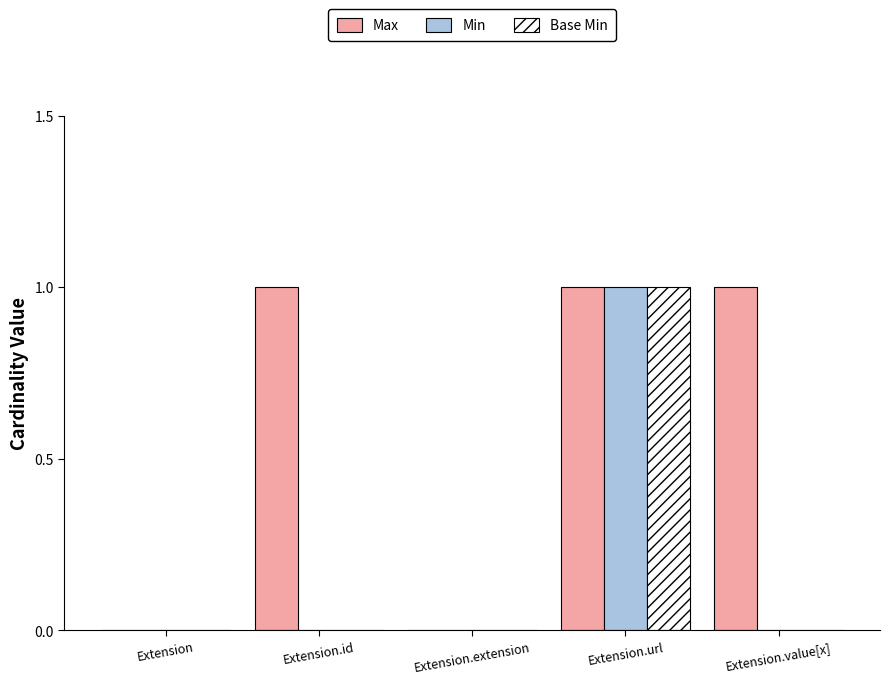

At which category is the sum across all series the highest?

Extension.url